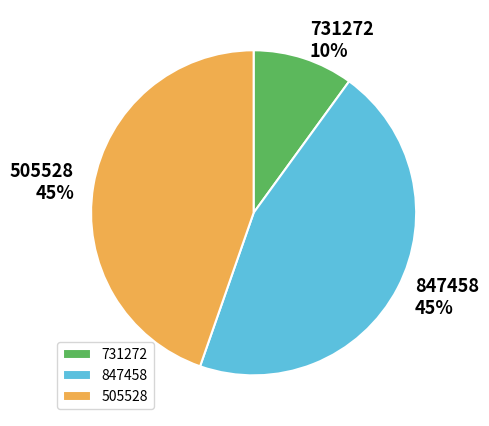

Which slice is the largest?

847458